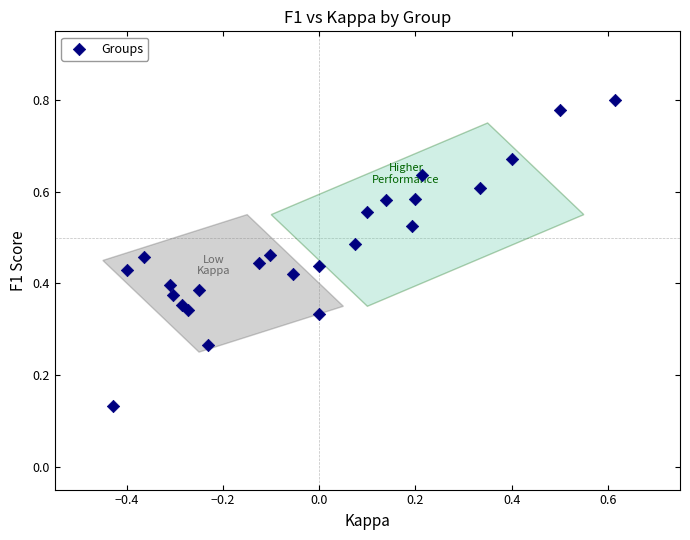

What is the range of X values (max minus min)?

1.0